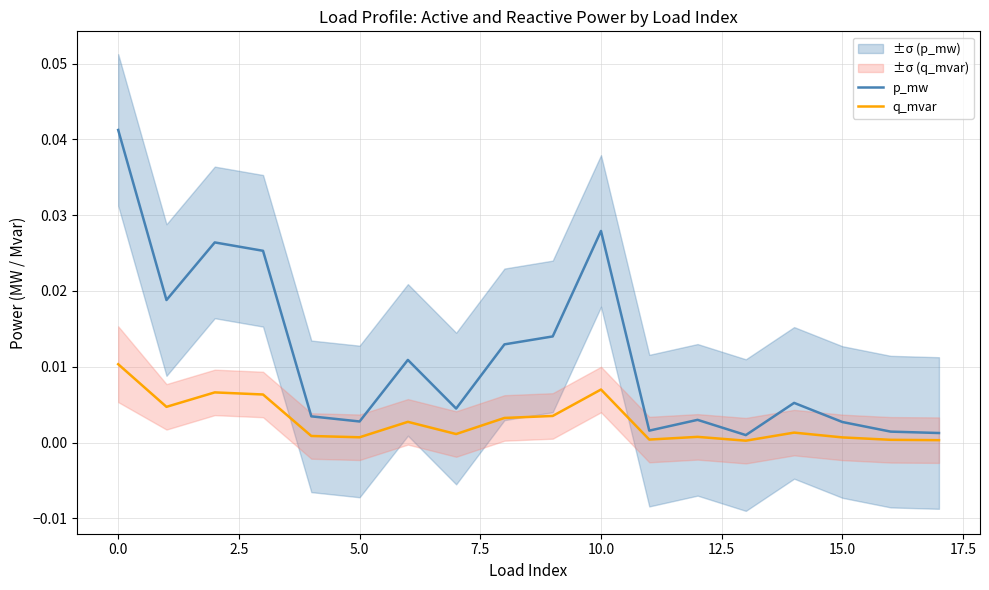

How many interior local valleys does the p_mw series have?

5